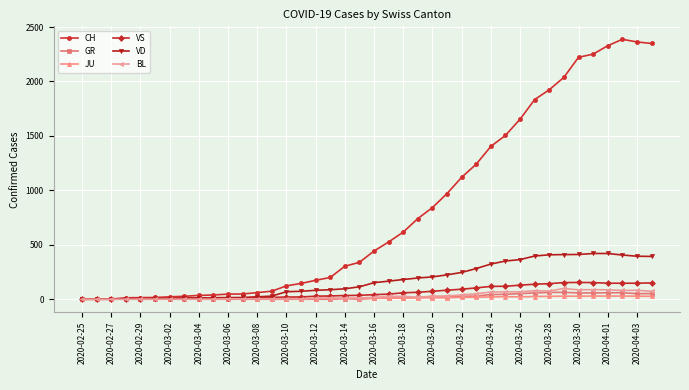

At how many categories does at least one series exceed 1461?

11